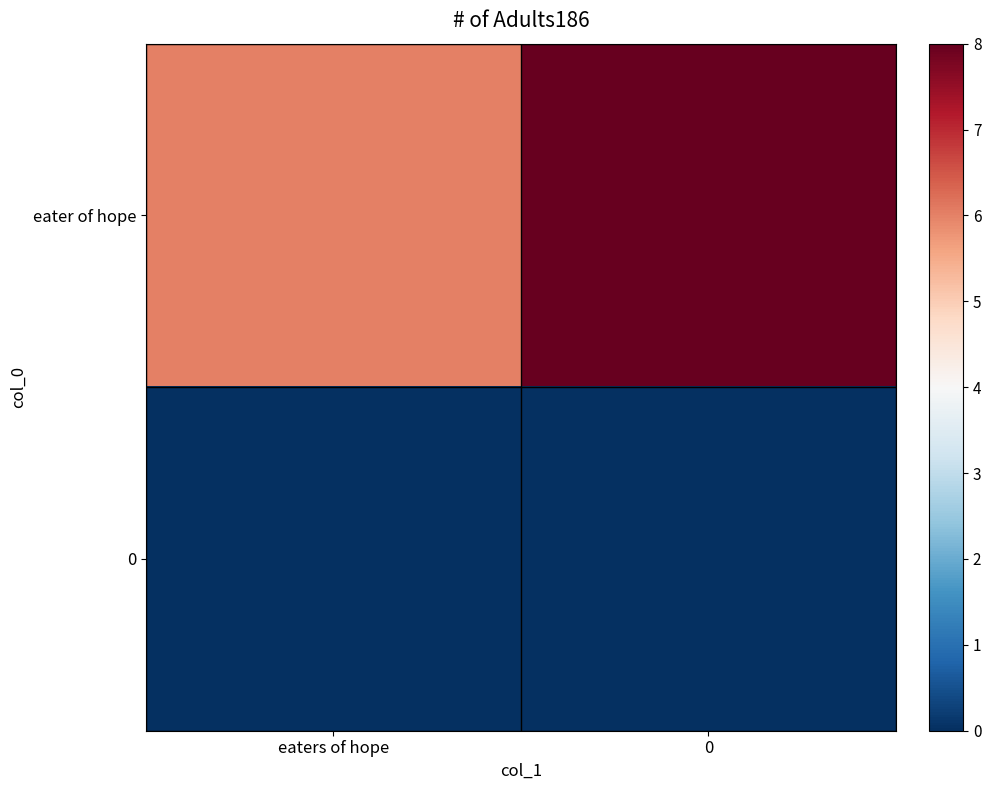

Which series has the largest total across all categories?

eater of hope